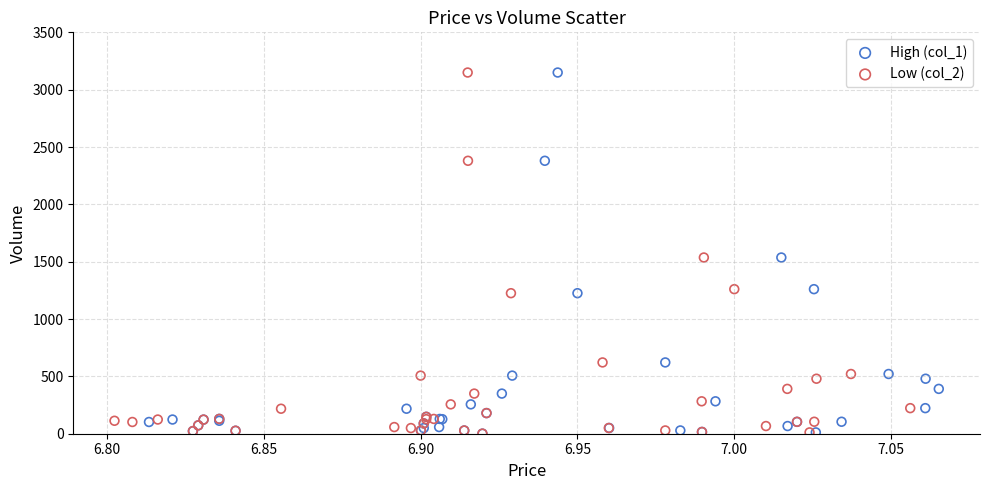

What are all the series names shown in the legend?

High (col_1), Low (col_2)